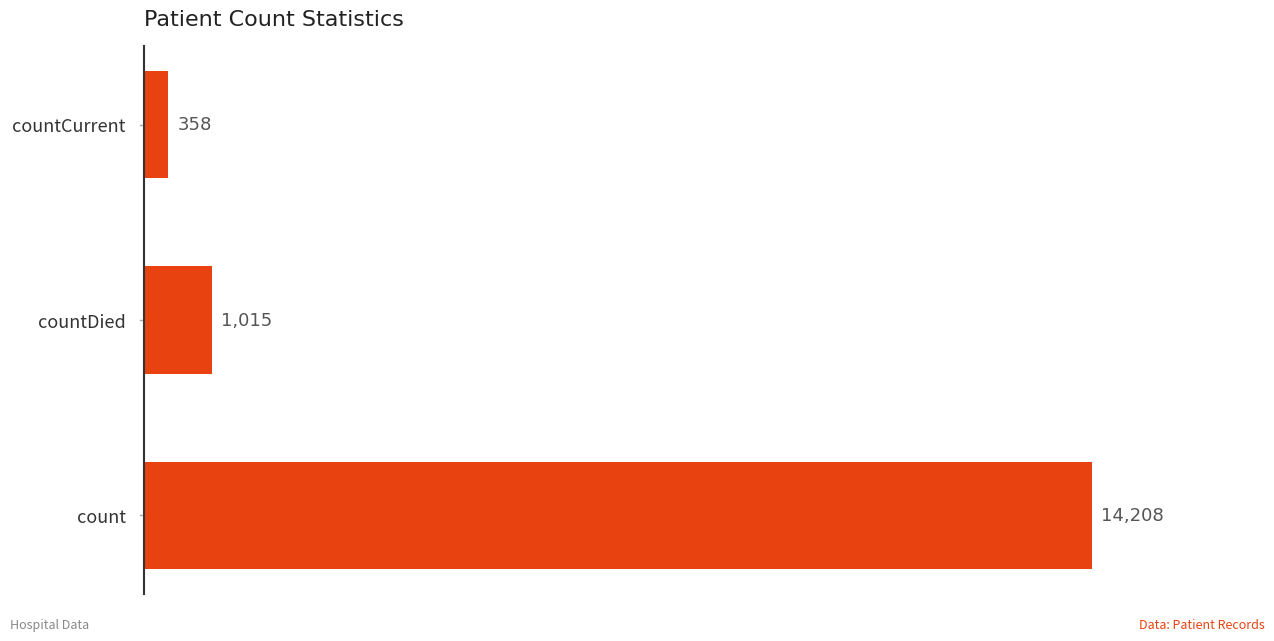

The chart shows a value of 358 at countCurrent. True or false?

True